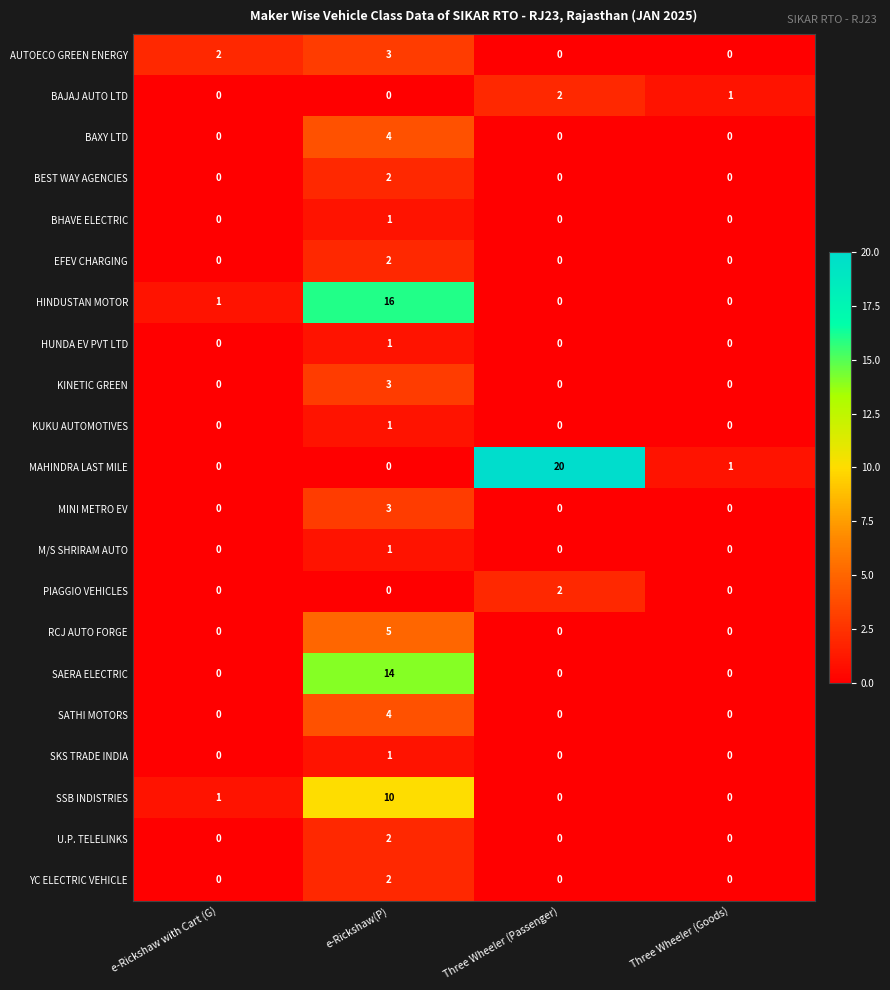

The AUTOECO GREEN ENERGY series shows 5 at e-Rickshaw(P). True or false?

False